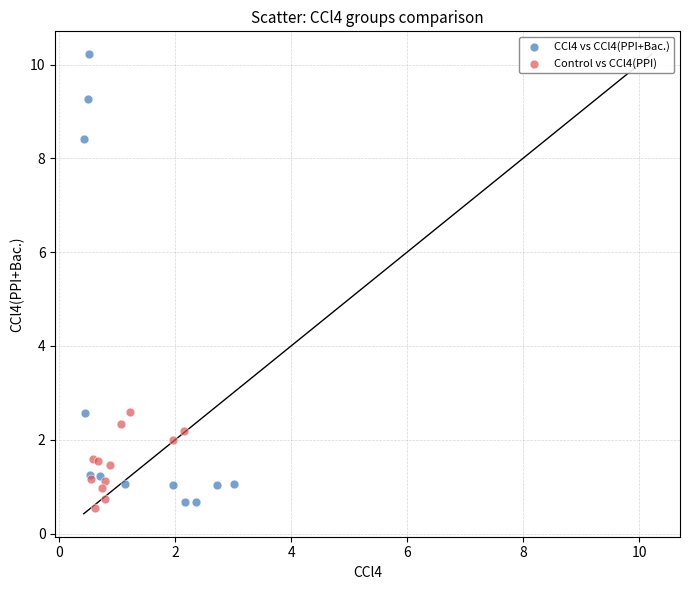

Which series contains the highest Y value?

CCl4 vs CCl4(PPI+Bac.)